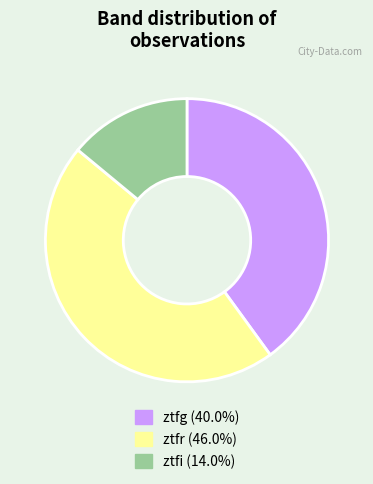

Rank the categories by value from highest to lowest.

ztfr, ztfg, ztfi